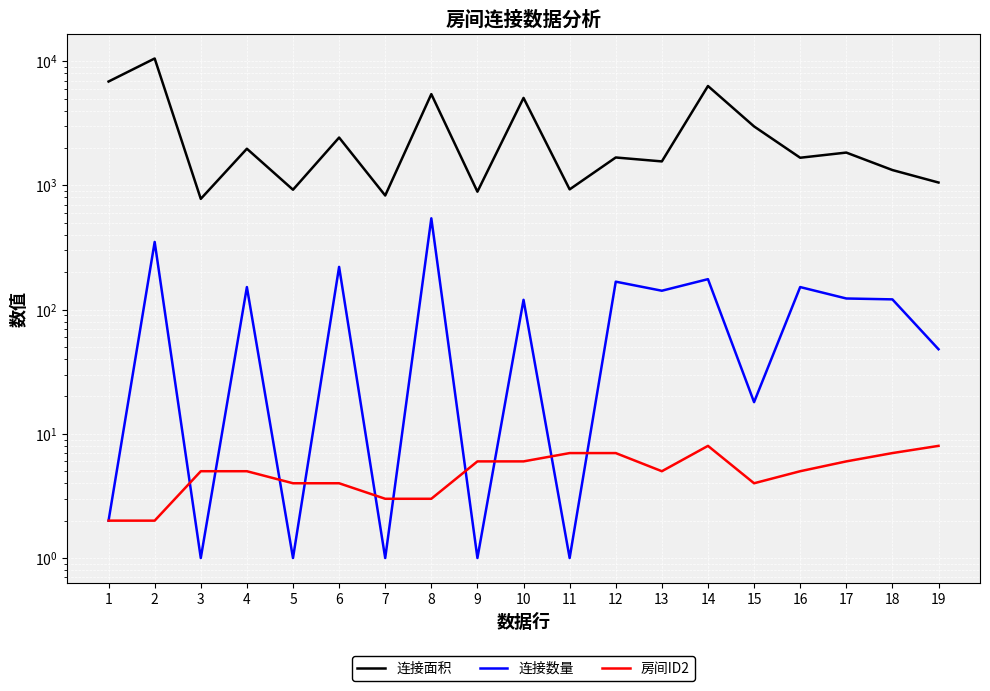

What is the minimum value for 连接数量?

1